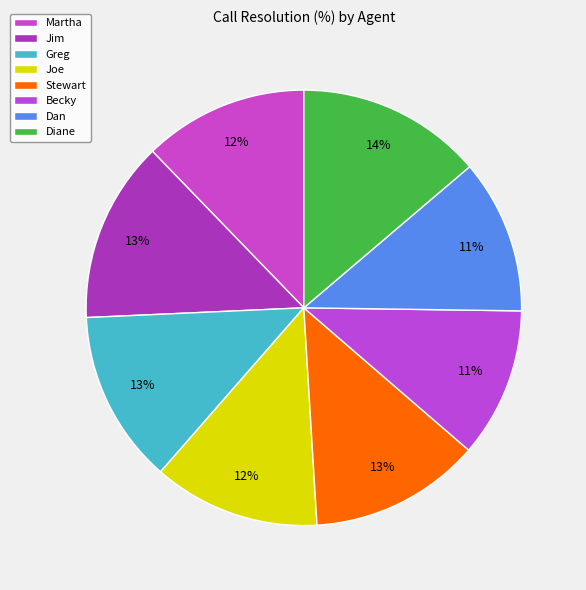

Between Jim and Diane, which is larger?

Diane